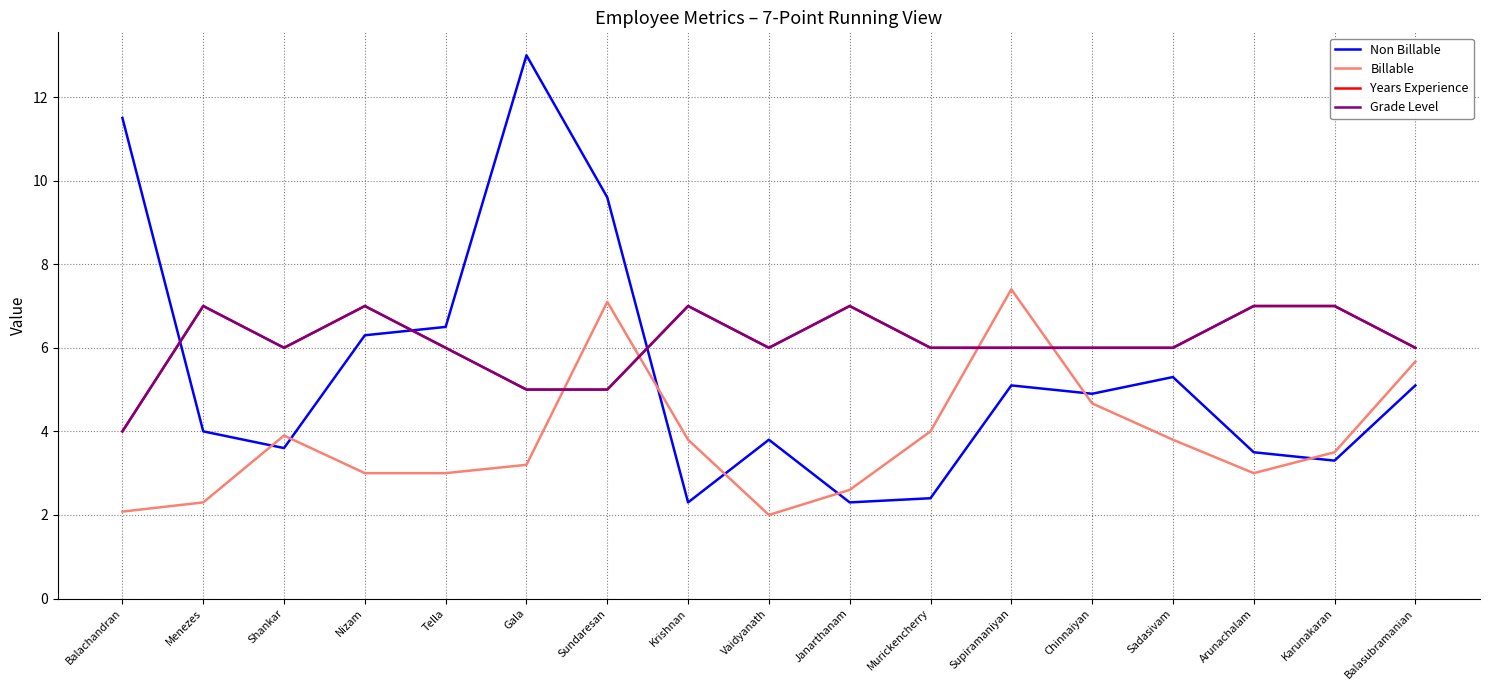

Is it true that Grade Level equals 6.0 at Shankar?

True